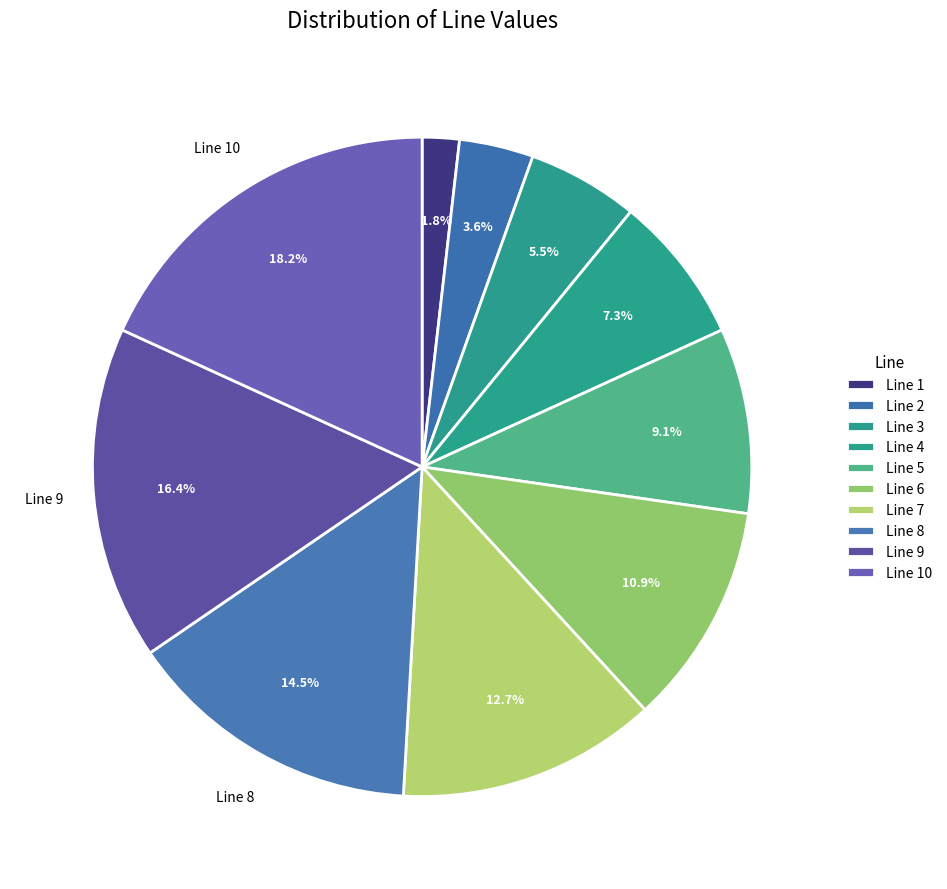

Does any single category account for the majority?

No